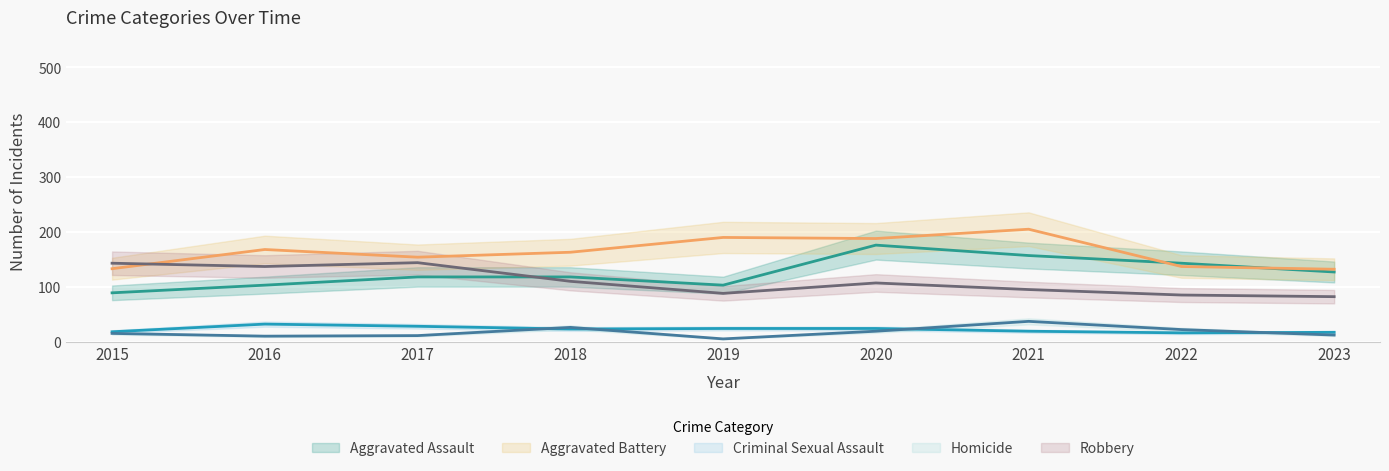

Rank the series by their maximum value, from highest to lowest.

Aggravated Battery, Aggravated Assault, Robbery, Homicide, Criminal Sexual Assault